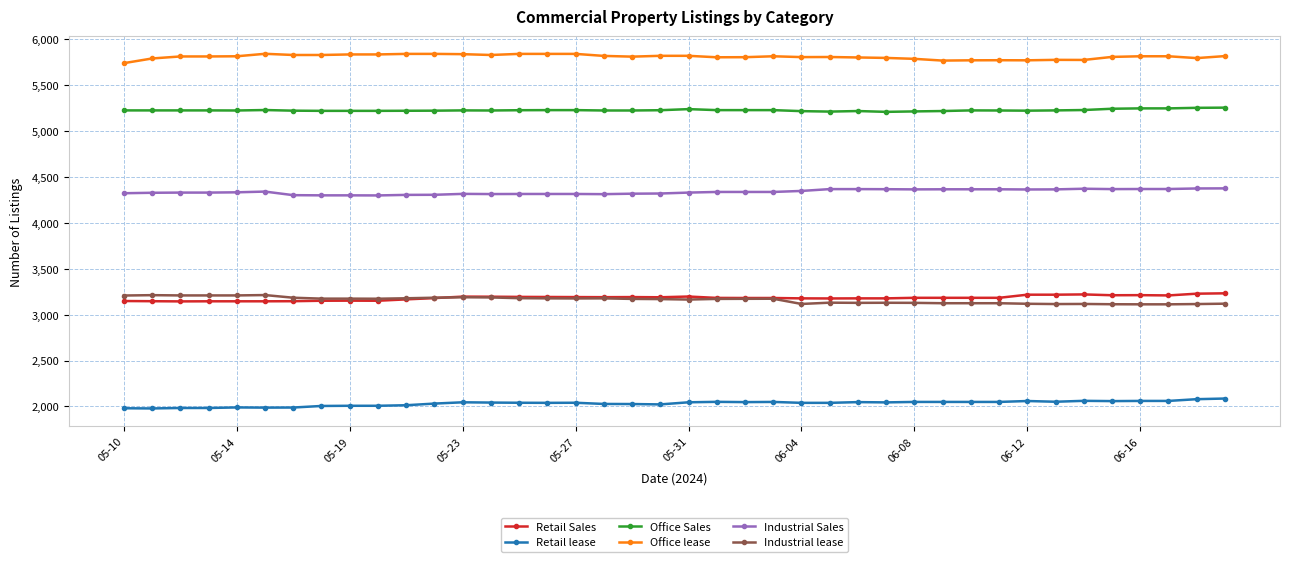

What is the difference between the maximum and minimum values in the Industrial lease series?

101